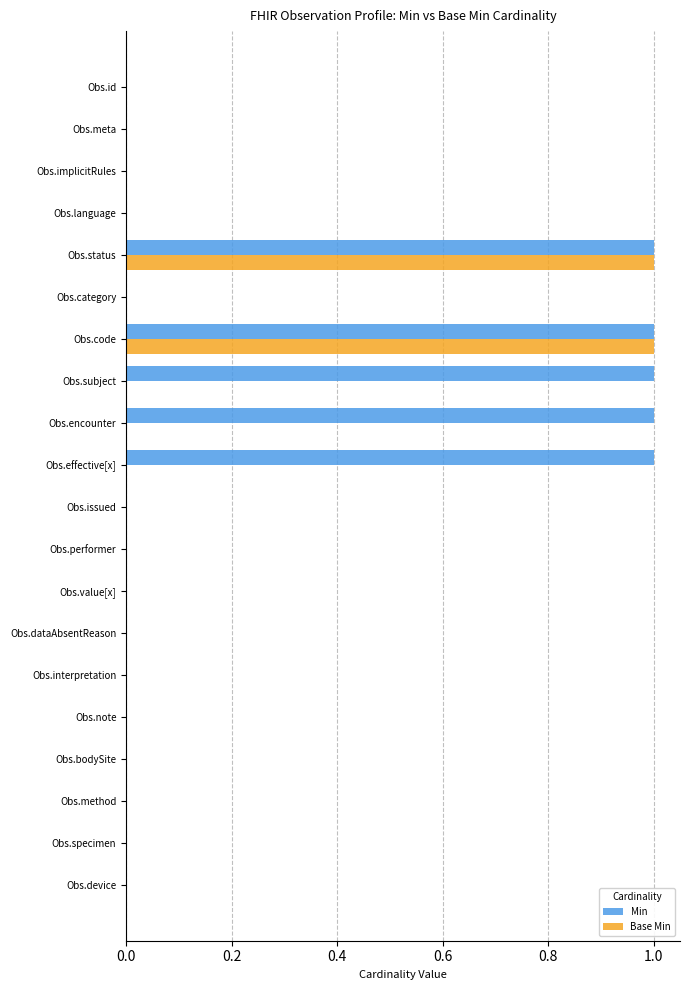

What is the sum of all Min values?

5